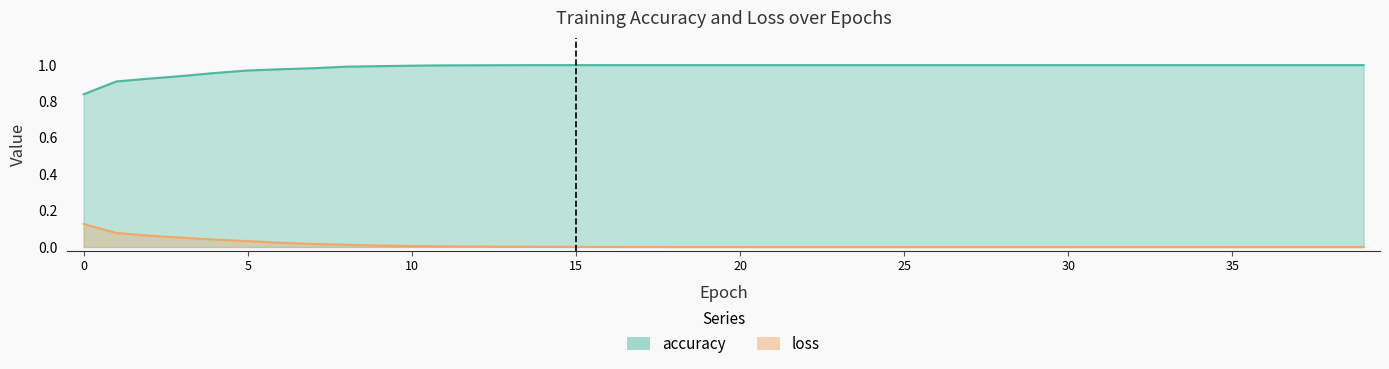

True or false: loss and accuracy intersect in this chart.

False